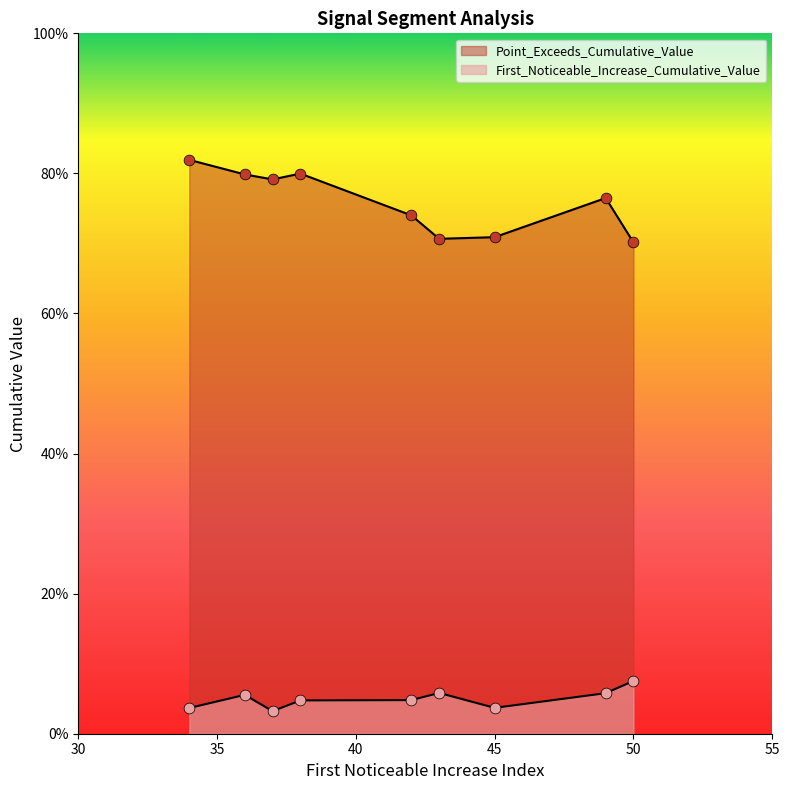

At which category is the sum across all series the highest?

34